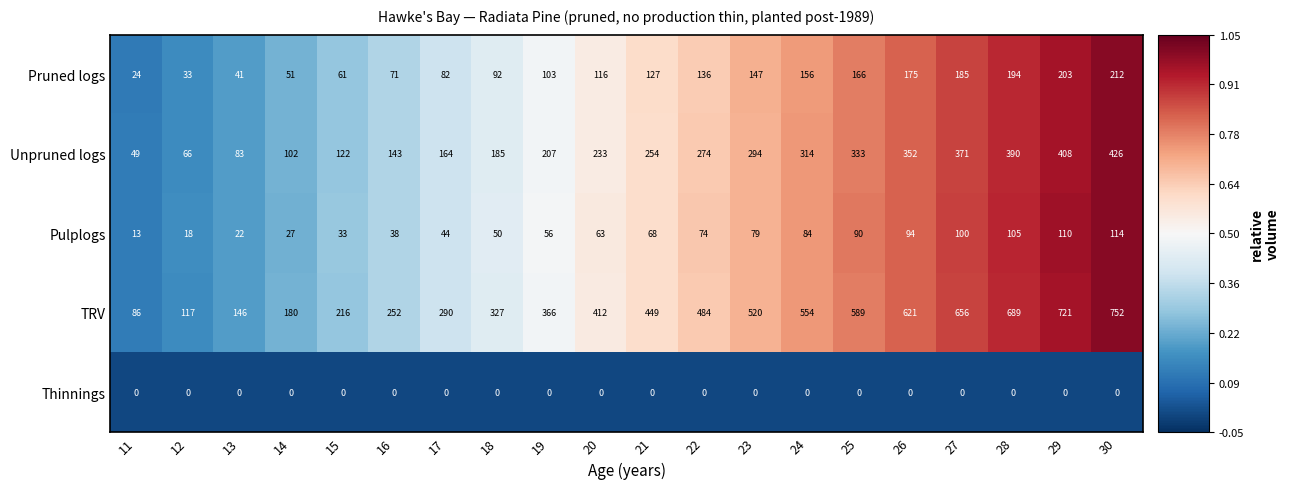

What is the approximate value of Pruned logs at 21?

127